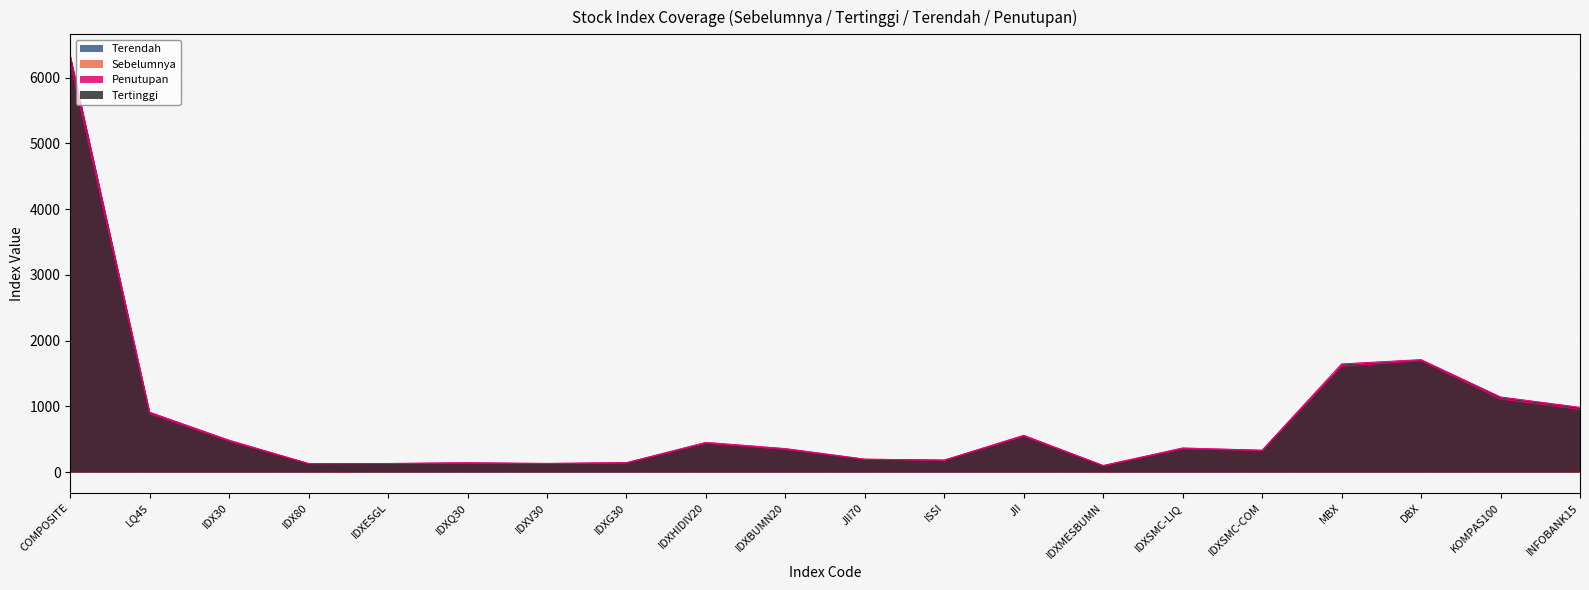

The Terendah series shows 1059.7 at MBX. True or false?

False